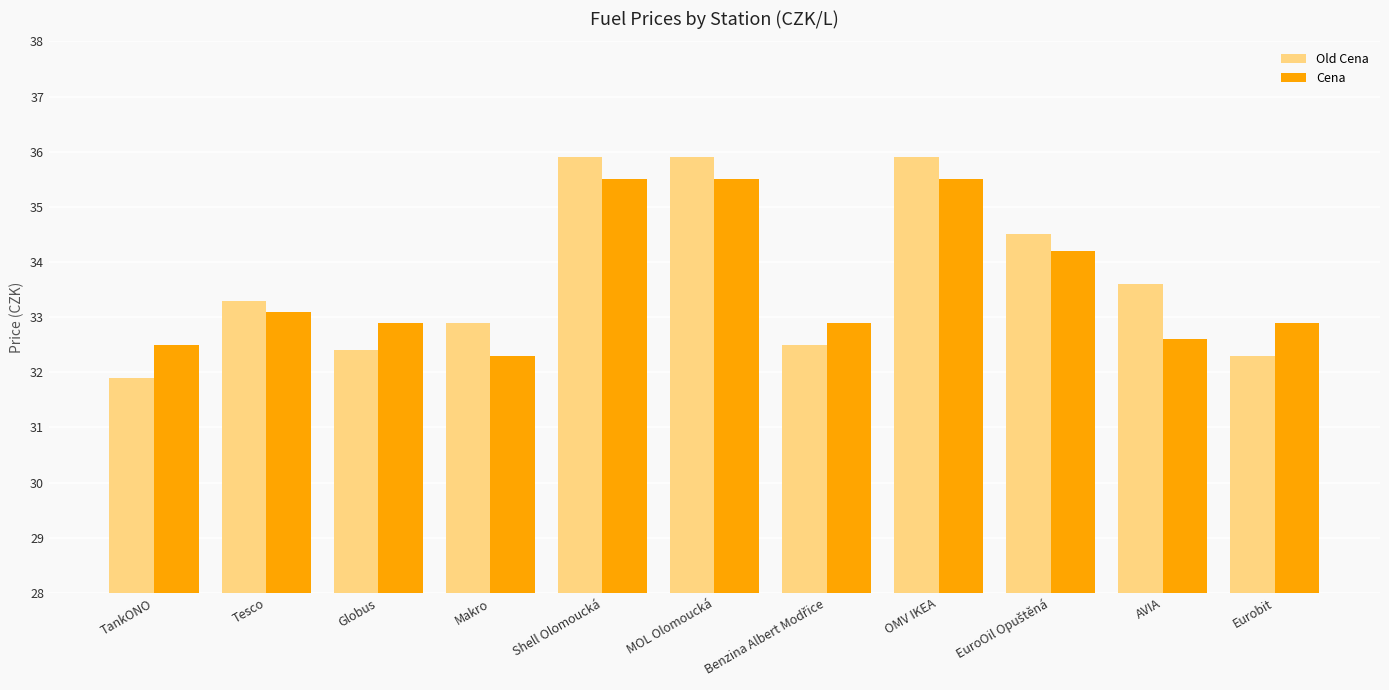

How many bars are there in each group?

2